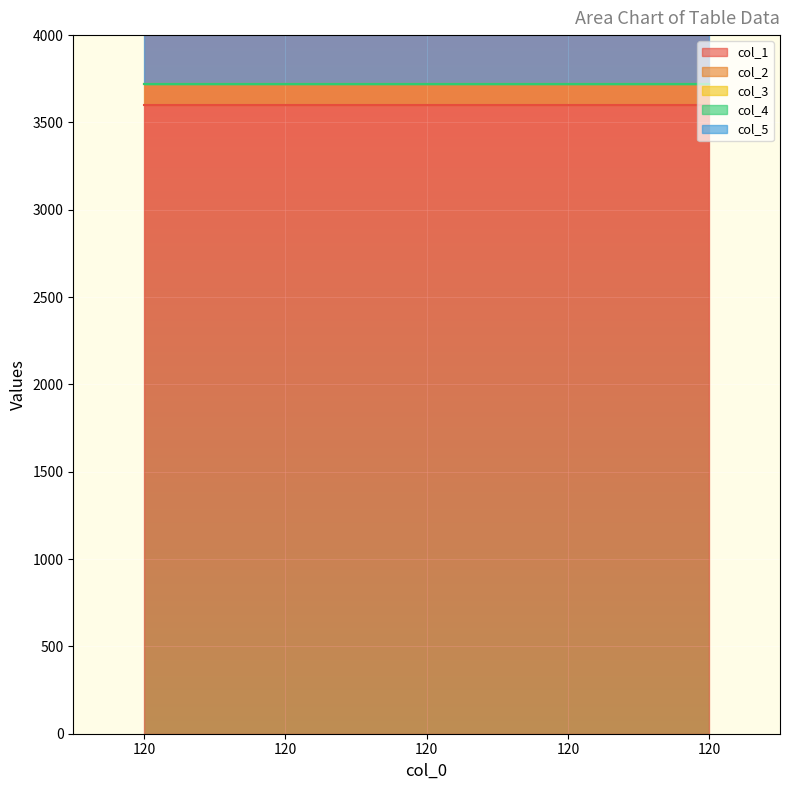

True or false: col_4 and col_1 intersect in this chart.

False